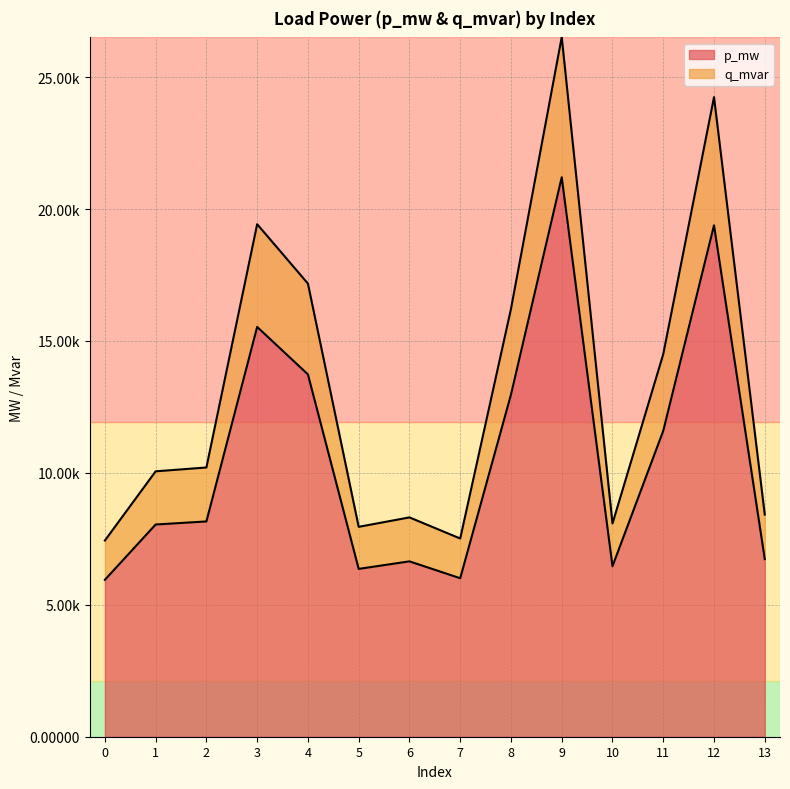

How many interior local peaks does the p_mw series have?

4